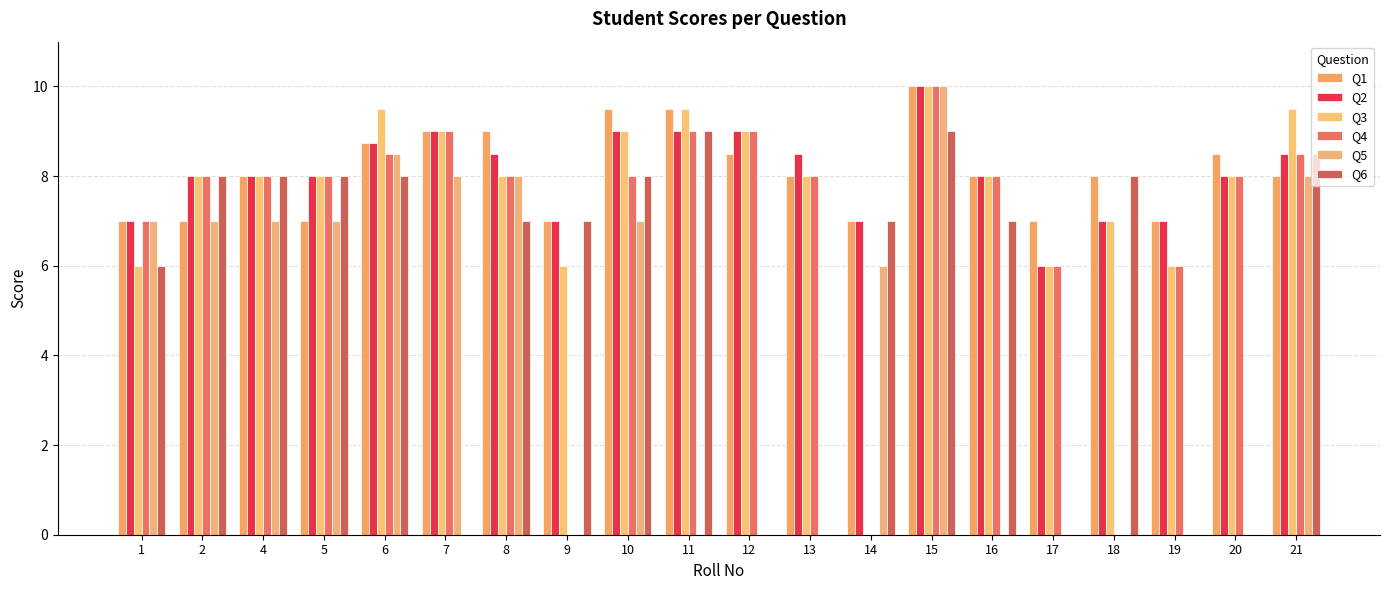

At how many categories does at least one series exceed 1?

20